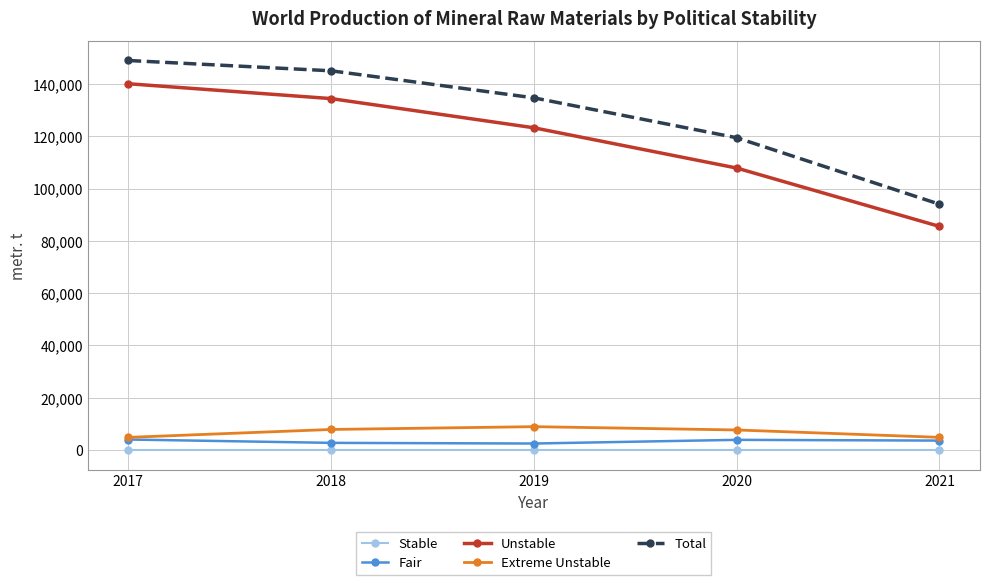

True or false: Fair has a value of 4032 at 2017.

True